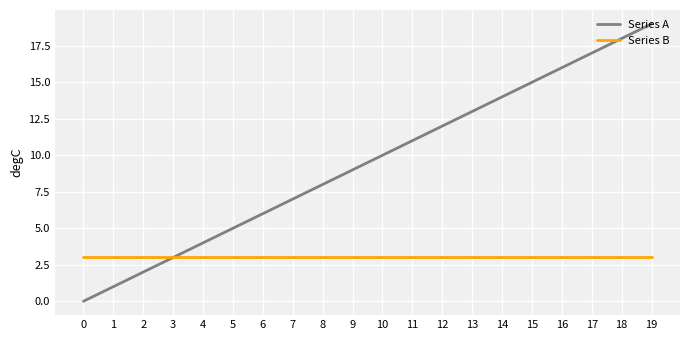

Is the value of Series A at 13 greater than the value of Series B at 3?

Yes